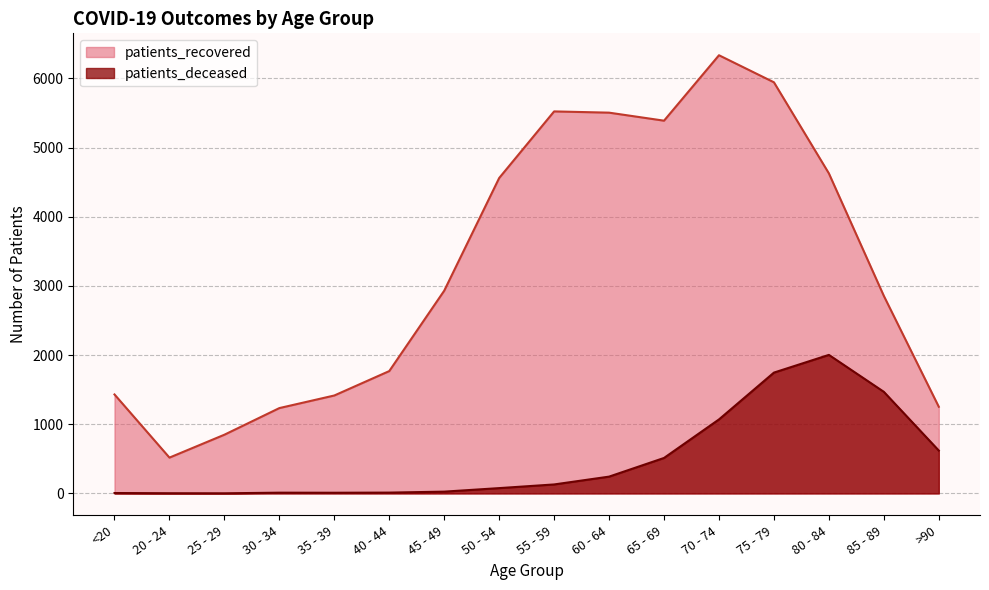

Reading right to left, what are all the values shown in this chart?

patients_recovered: >90=1253	85 - 89=2856	80 - 84=4627	75 - 79=5944	70 - 74=6335	65 - 69=5389	60 - 64=5505	55 - 59=5523	50 - 54=4560	45 - 49=2931	40 - 44=1769	35 - 39=1416	30 - 34=1234	25 - 29=849	20 - 24=518	<20=1431
patients_deceased: >90=620	85 - 89=1469	80 - 84=2003	75 - 79=1747	70 - 74=1070	65 - 69=513	60 - 64=243	55 - 59=130	50 - 54=77	45 - 49=26	40 - 44=12	35 - 39=10	30 - 34=11	25 - 29=2	20 - 24=3	<20=6